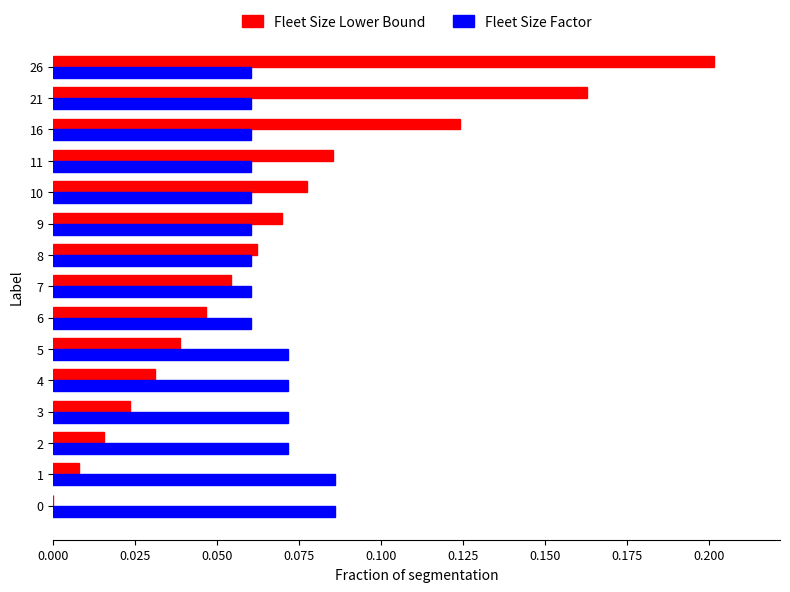

At which category is the sum across all series the highest?

26